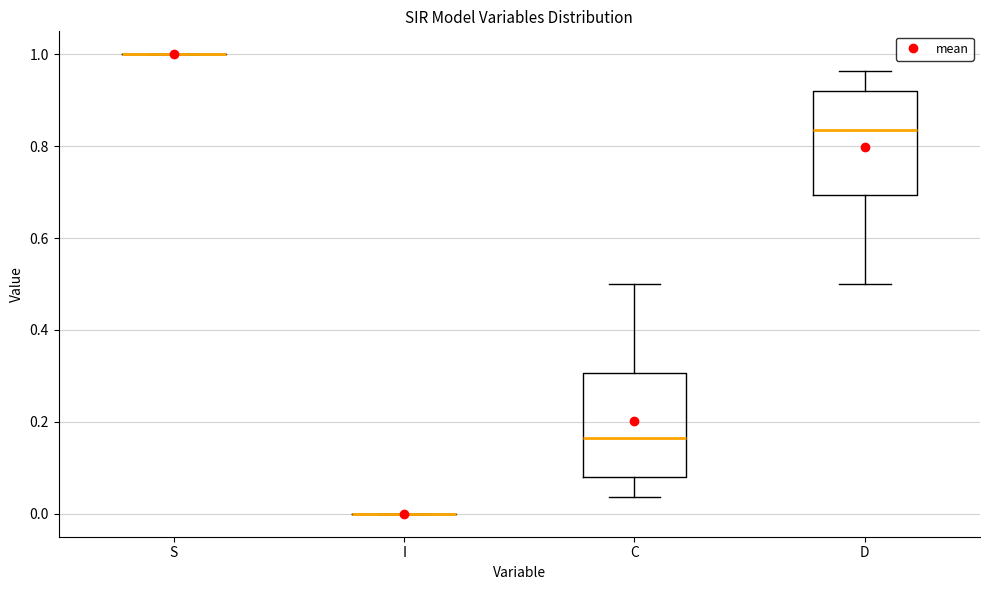

Reading left to right, transcribe this box plot: for each box, give where its median line is, the range the box spans, and where its two whiskers end, as read against the y-axis. The values are not printed on the chart, so give them approximately, as read against the axis.

S: box collapsed to a line at 1.00, whiskers 1.00 to 1.00
I: box collapsed to a line at 0.00, whiskers 0.00 to 0.00
C: median 0.16, box 0.08 to 0.30, whiskers 0.04 to 0.50
D: median 0.84, box 0.70 to 0.92, whiskers 0.50 to 0.96